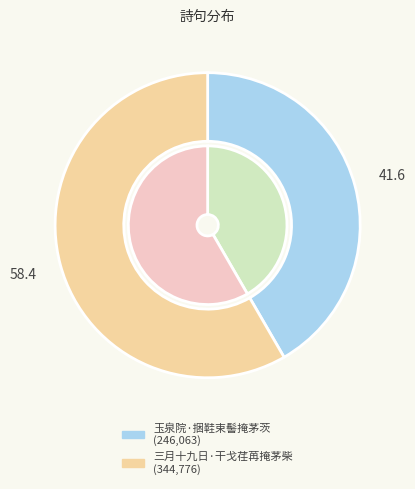

Do 三月十九日·干戈荏苒掩茅柴 and 玉泉院·捆鞋束髻掩茅茨 together represent more than half of the pie?

Yes